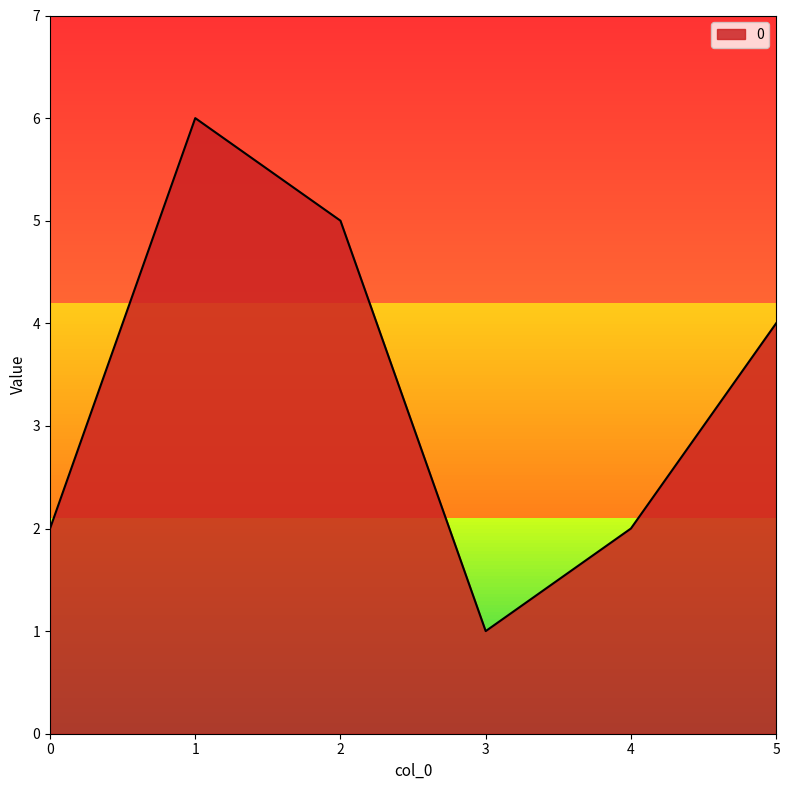

What is the change in value from 3 to 5?

+3